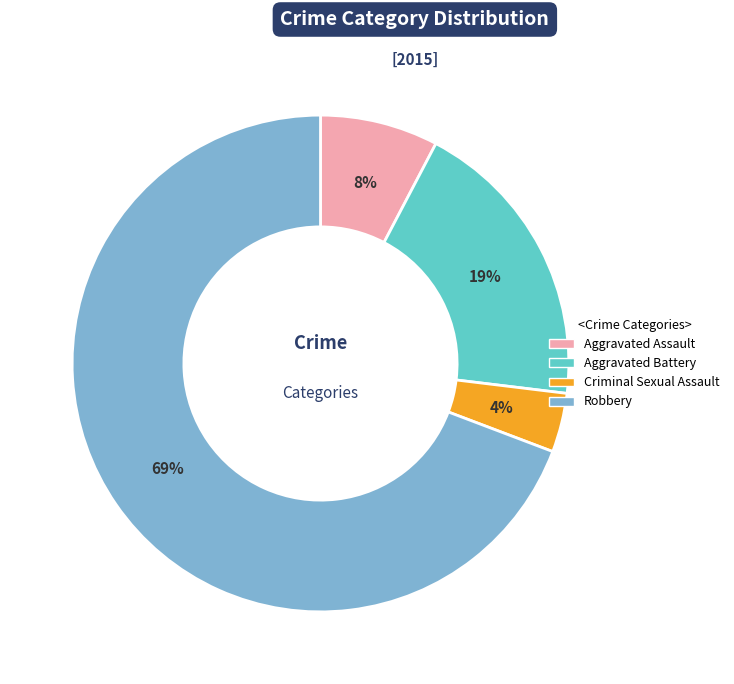

Is there any slice that represents more than half of the pie?

Yes